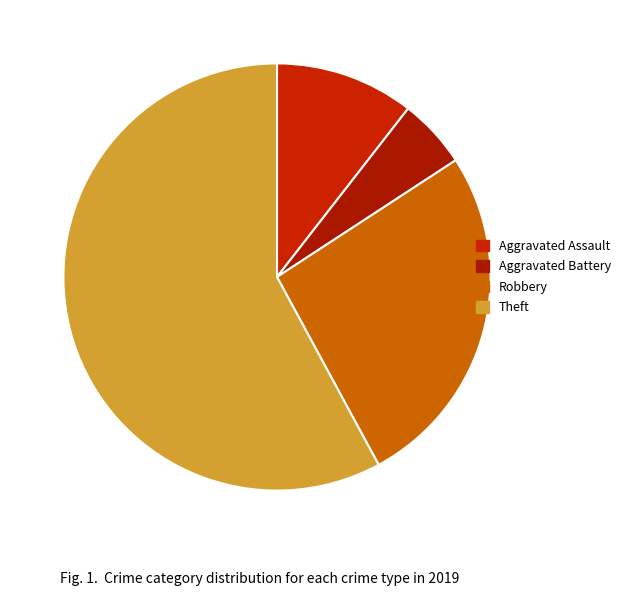

Is it true that Theft is 40% of the pie?

False